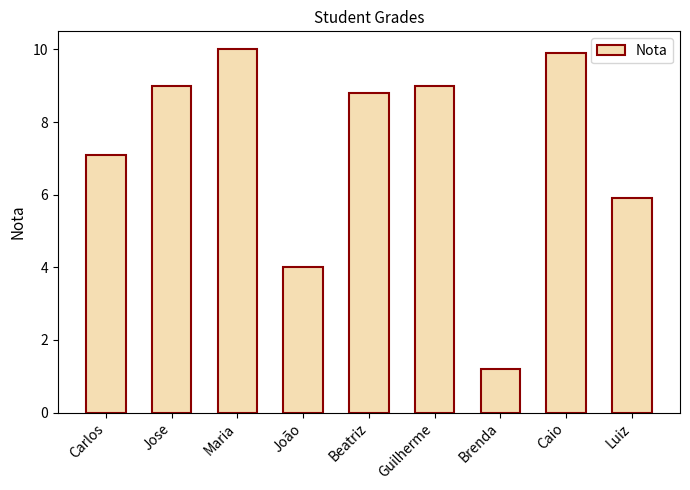

Reading left to right, transcribe all the data shown in this chart.

7.1	9.0	10.0	4.0	8.8	9.0	1.2	9.9	5.9